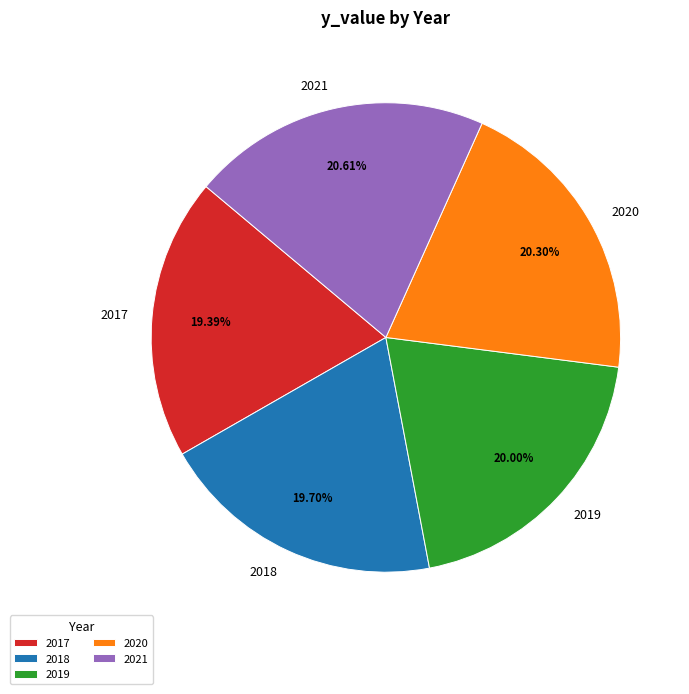

Is there any slice that represents more than half of the pie?

No